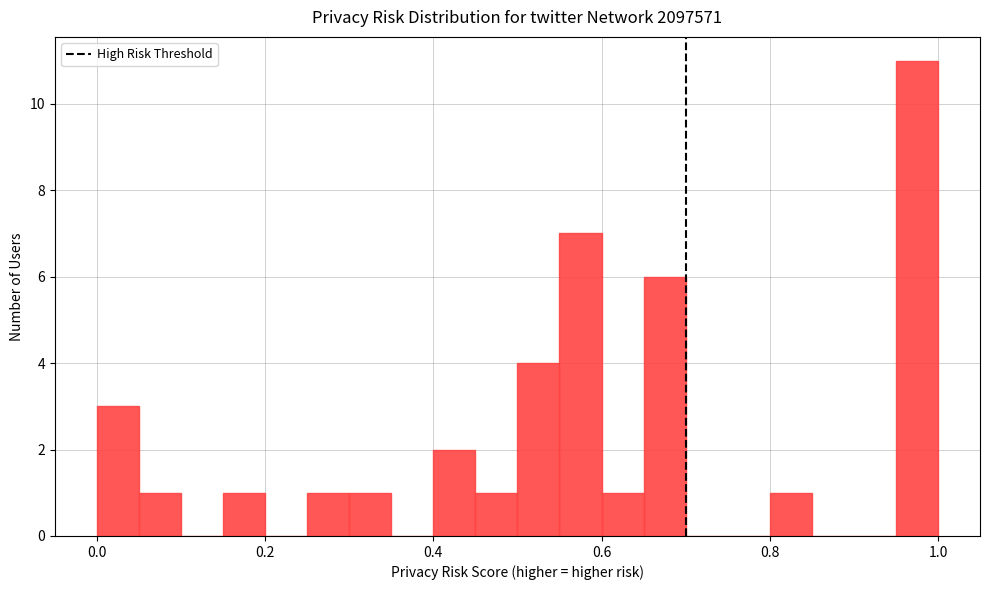

Read against the x-axis, roughly where is the centre of the tallest bar?

0.98